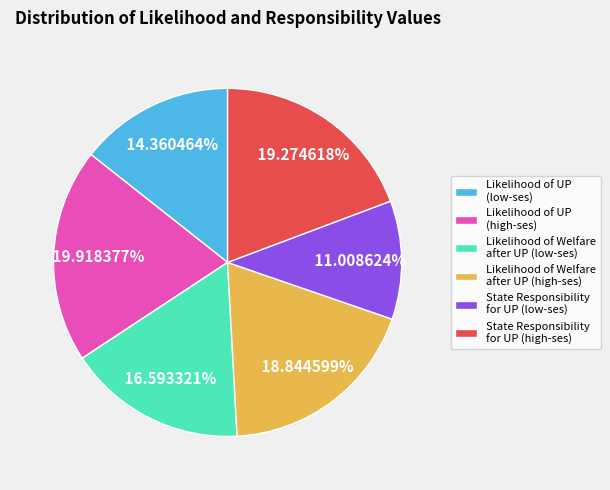

Does any single category account for the majority?

No